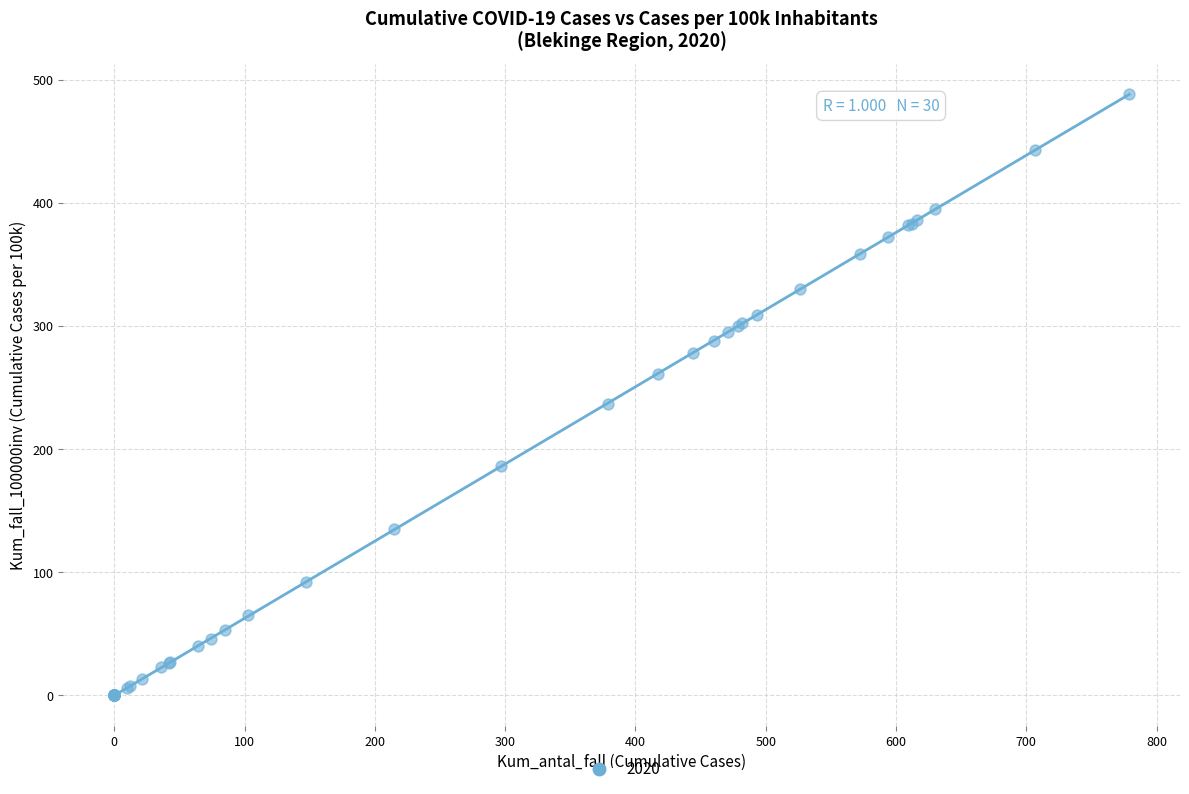

What Y value in the scatter plot is closest to 244?

237